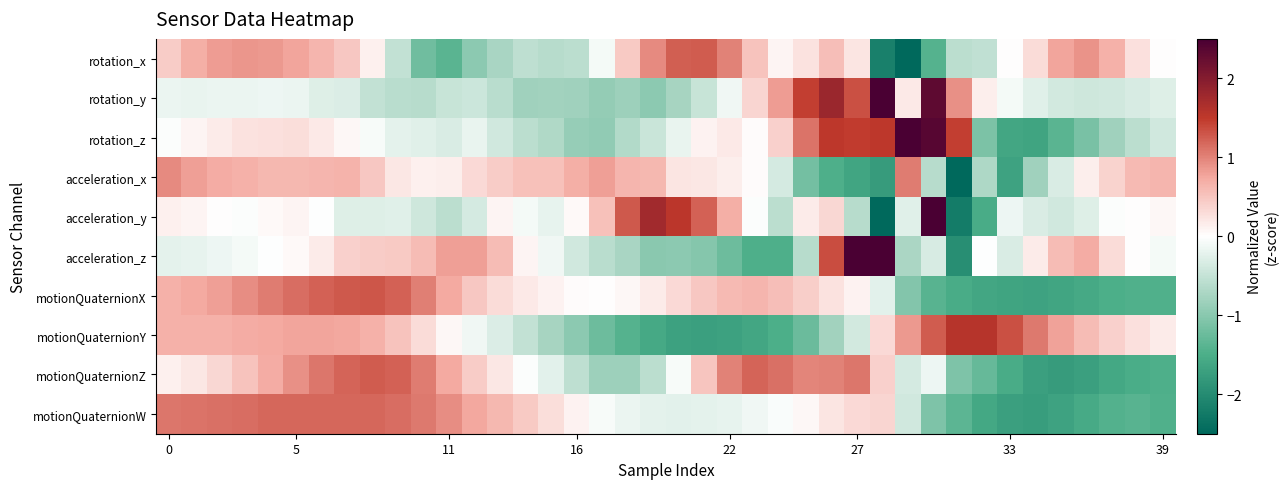

Which label corresponds to the largest value in the chart?

28